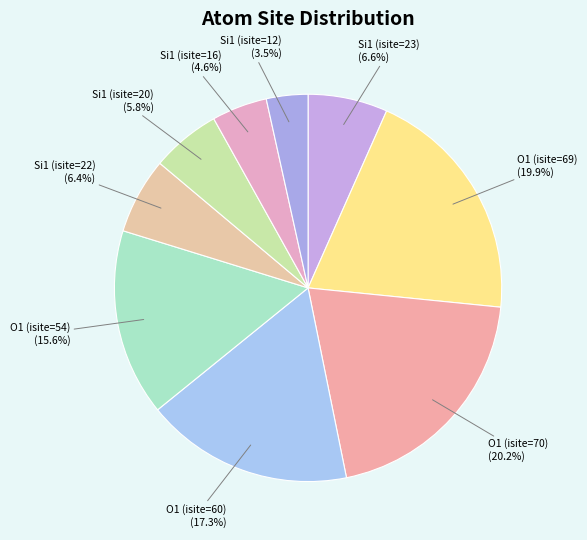

To the nearest percent, what is the combined percentage of Si1 (isite=22) and Si1 (isite=20)?

12%